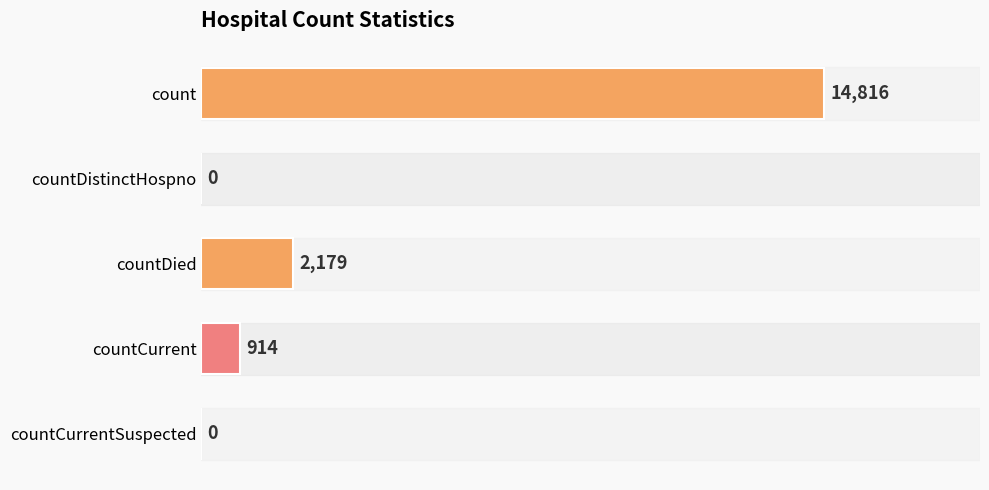

What is the average value?

3582